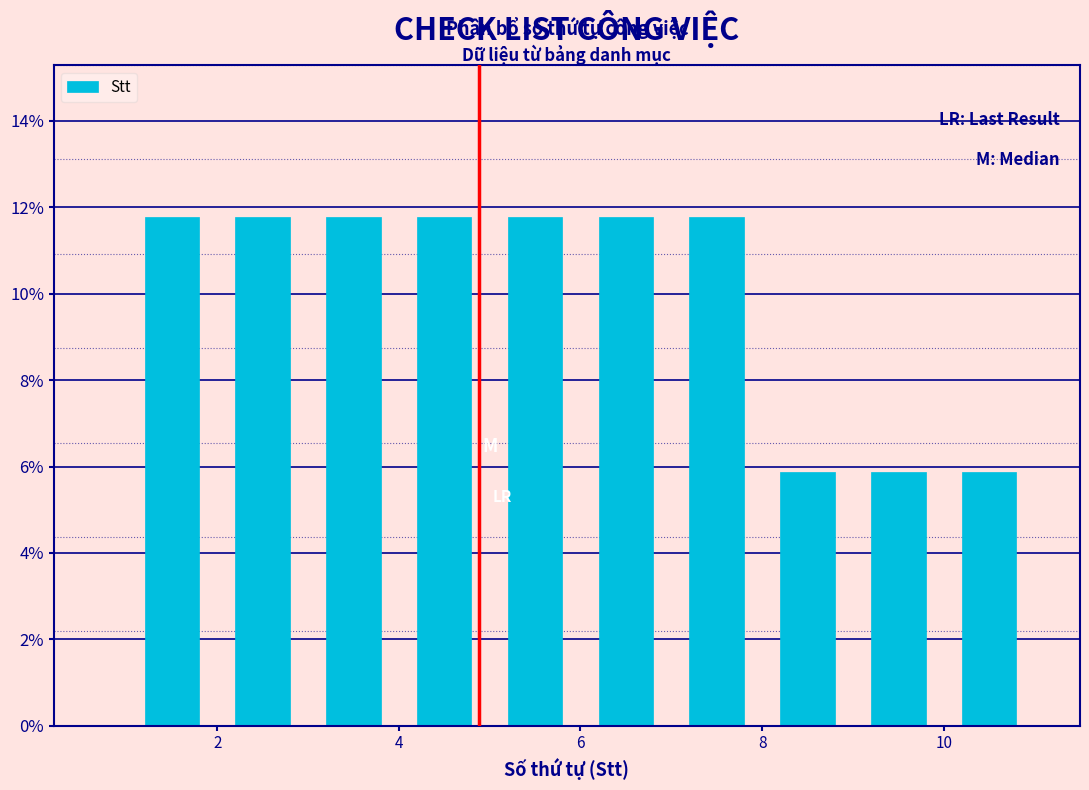

What is the height of the bar covering 2 to 3 on the x-axis? The values are not printed on the chart, so give them approximately, as read against the axis.

11.8